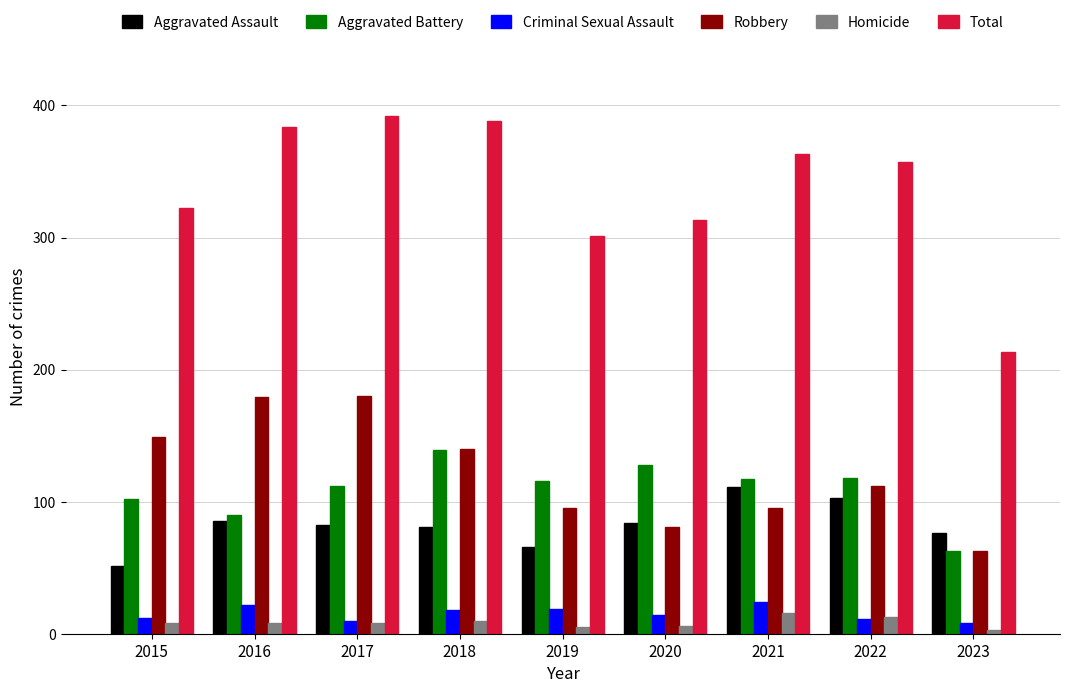

The Robbery series shows 112 at 2022. True or false?

True